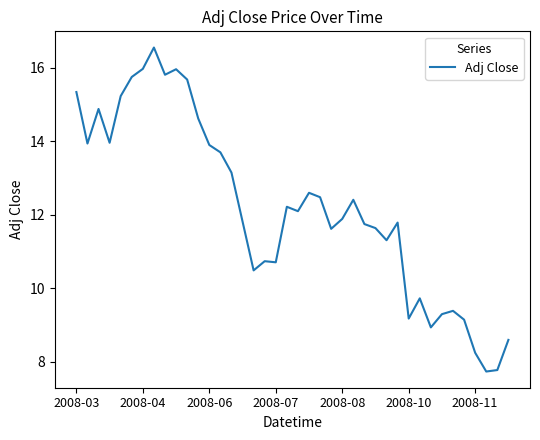

What is the difference between the maximum and minimum values?

8.8